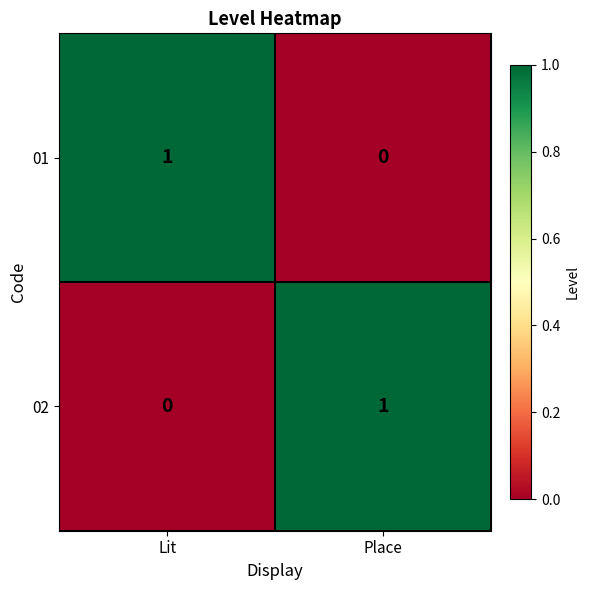

The 01 series shows 1 at Place. True or false?

False